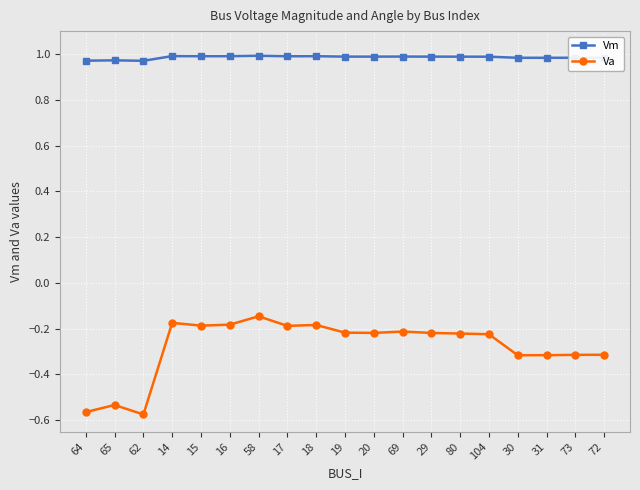

Is this an area chart (filled region under the line)?

No